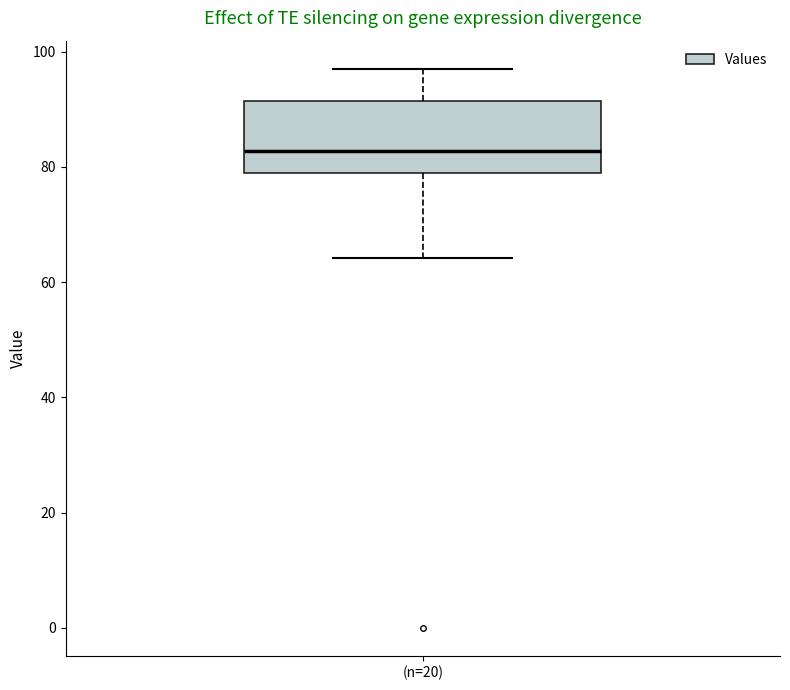

Where does the median line of the box for (n=20) sit on the y-axis? The values are not printed on the chart, so give them approximately, as read against the axis.

82